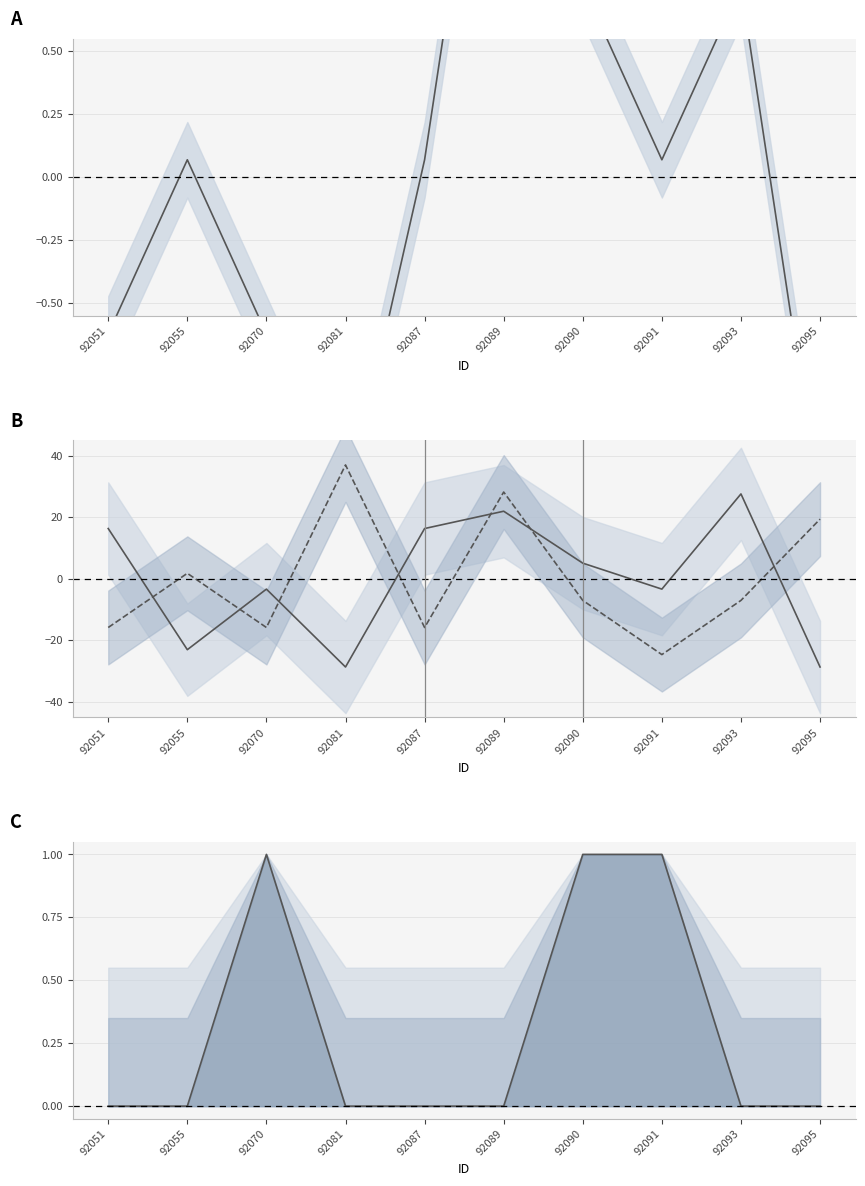

What is the difference between the maximum and minimum values in the indicecarico series?

56.3